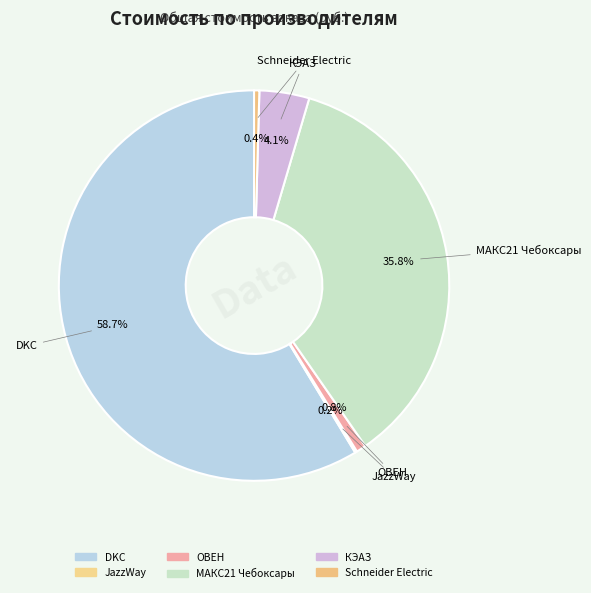

What is the majority slice?

DKC